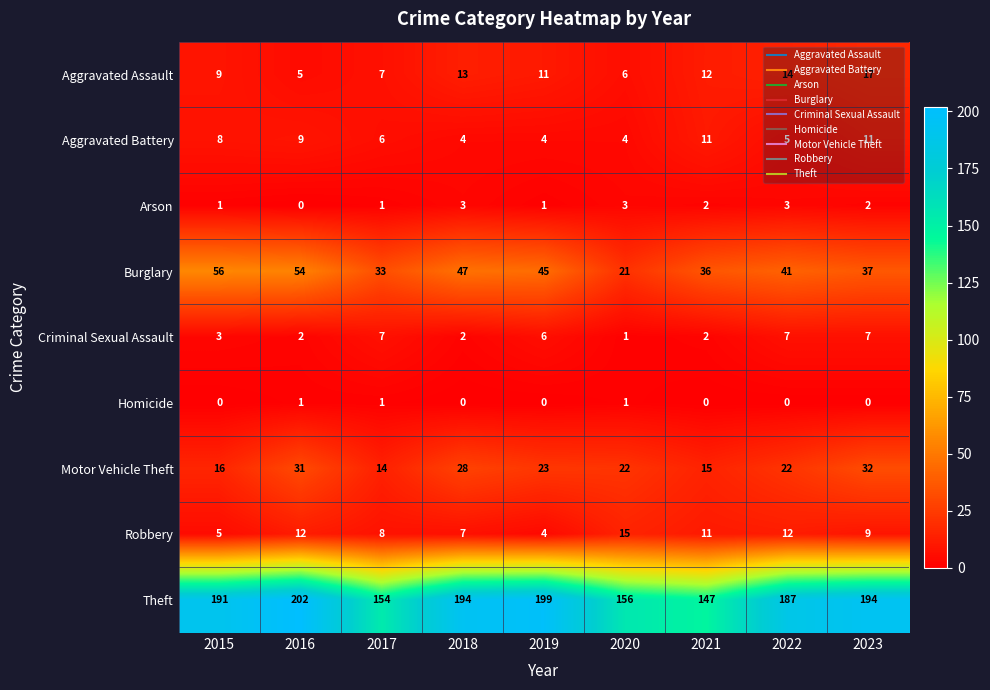

What is the lowest value of the Burglary series?

21